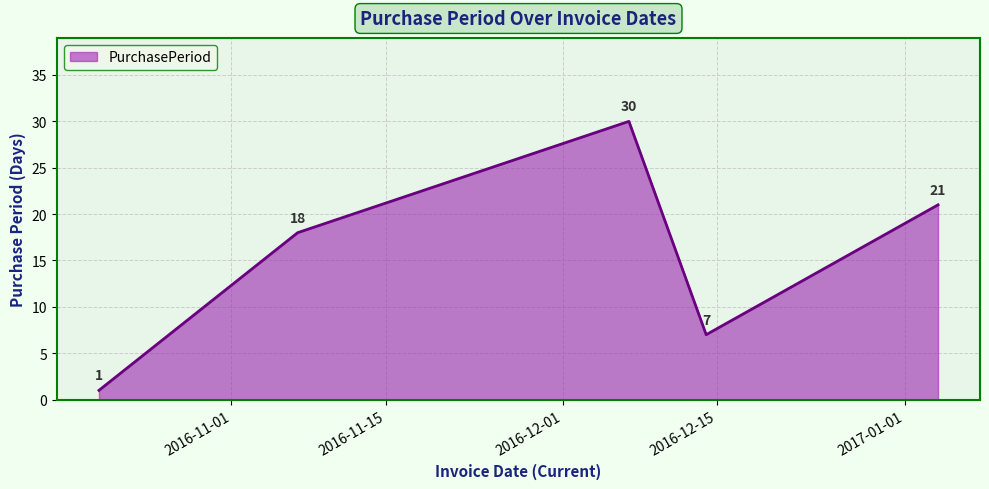

What is the difference between the maximum and minimum values?

29